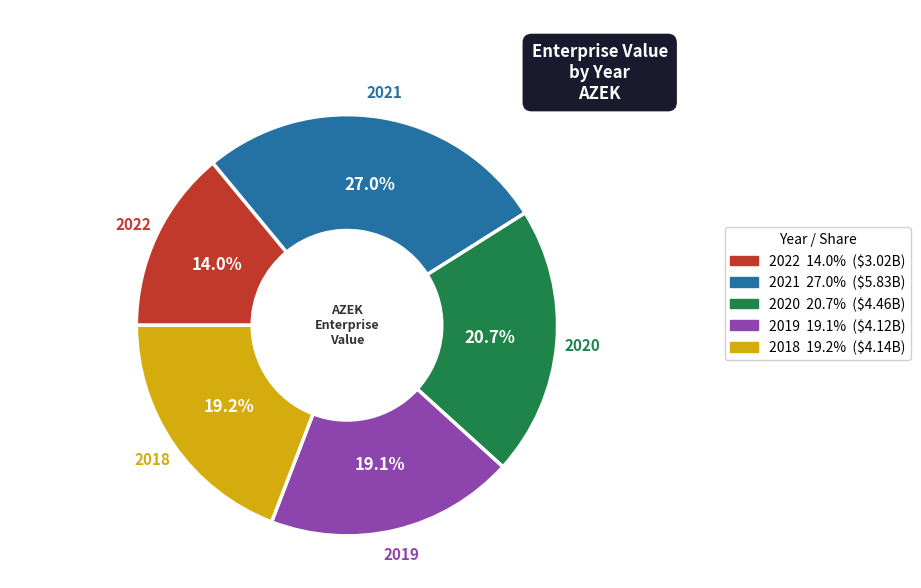

Between 2021 and 2019, which is larger?

2021